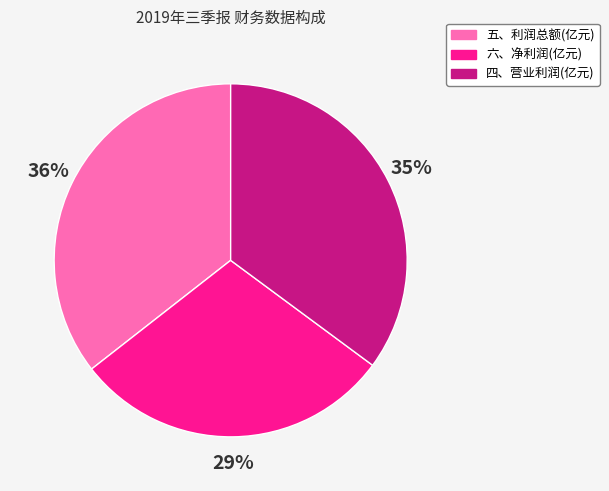

Which has a higher value, 六、净利润(亿元) or 五、利润总额(亿元)?

五、利润总额(亿元)